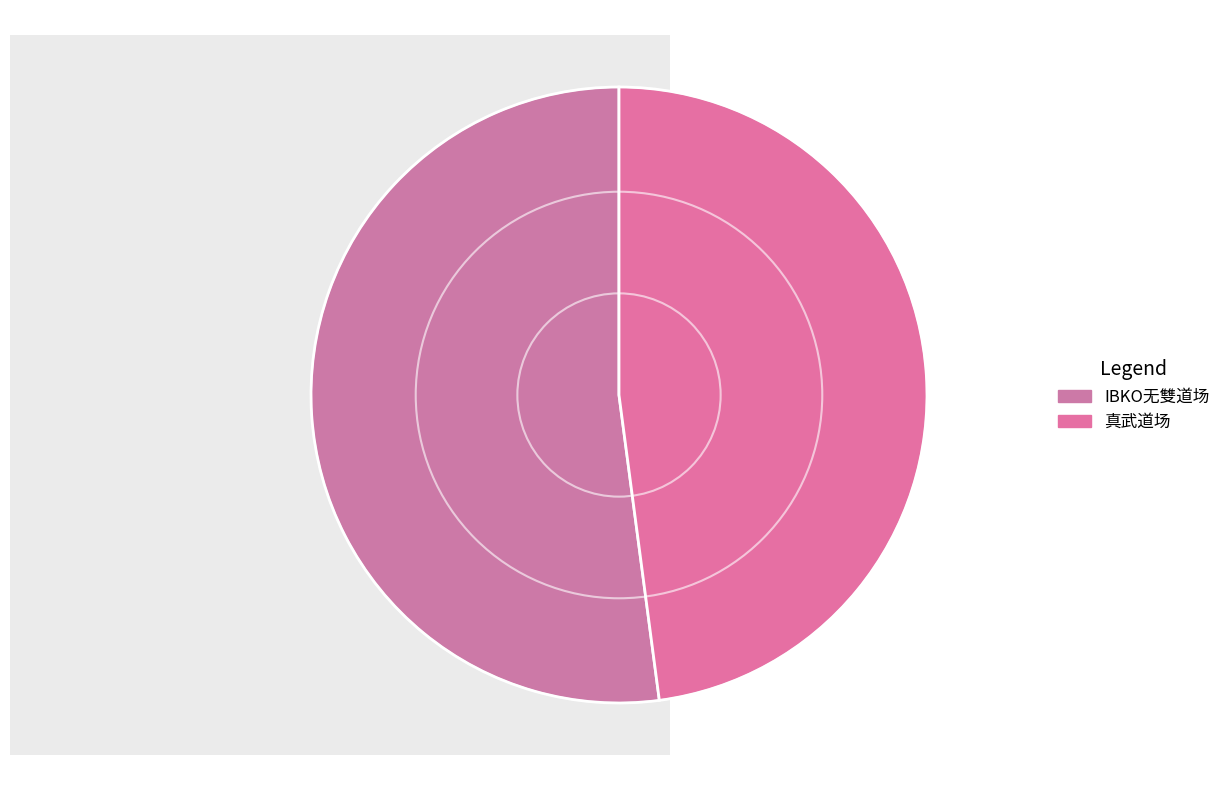

Which slice represents more than half of the pie?

IBKO无雙道场